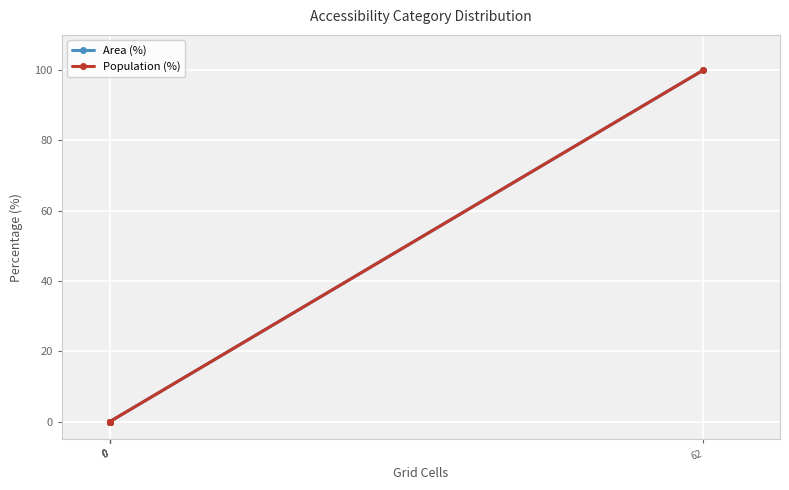

What is the difference between the Area (%) values at 0 and 62?

100